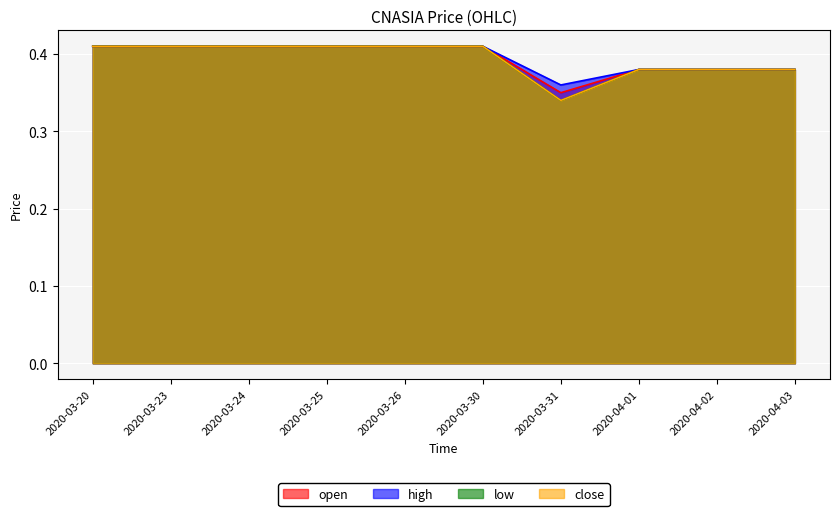

List the labels in order of low value, largest first.

2020-03-20, 2020-03-23, 2020-03-24, 2020-03-25, 2020-03-26, 2020-03-30, 2020-04-01, 2020-04-02, 2020-04-03, 2020-03-31